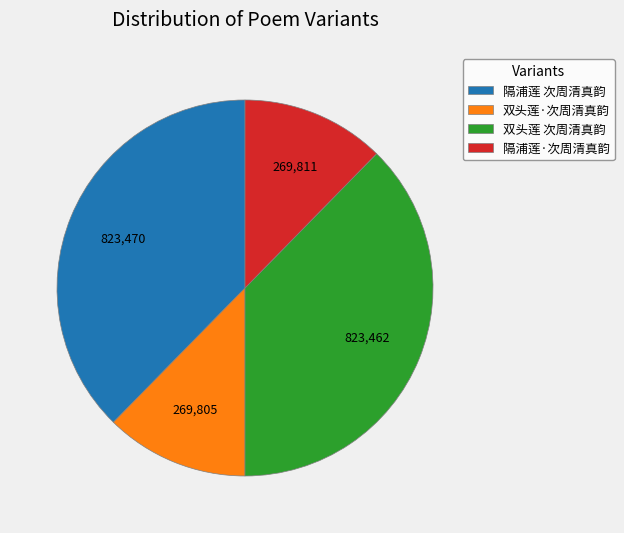

Approximately how many times larger is the value at 隔浦莲·次周清真韵 compared to 隔浦莲 次周清真韵?

0.3